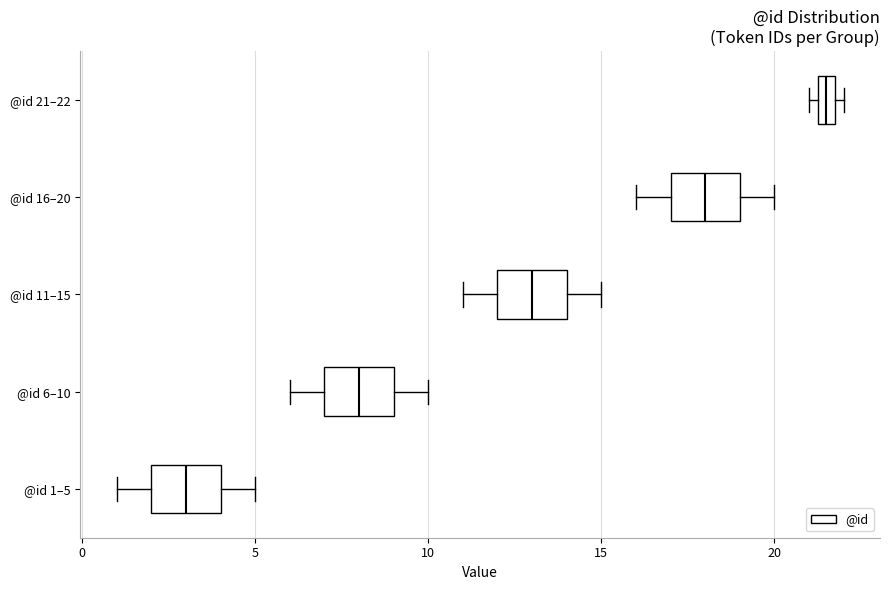

Which box's median line is the furthest to the left?

@id 1–5